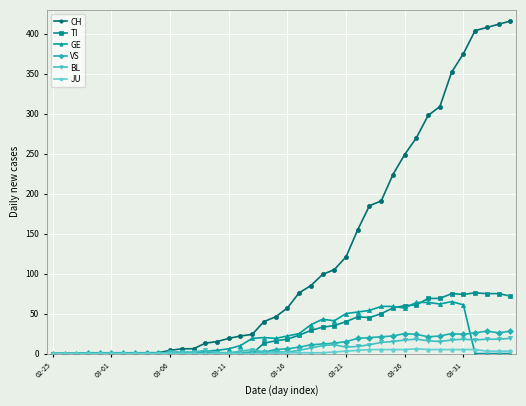

Which series has the largest total across all categories?

CH